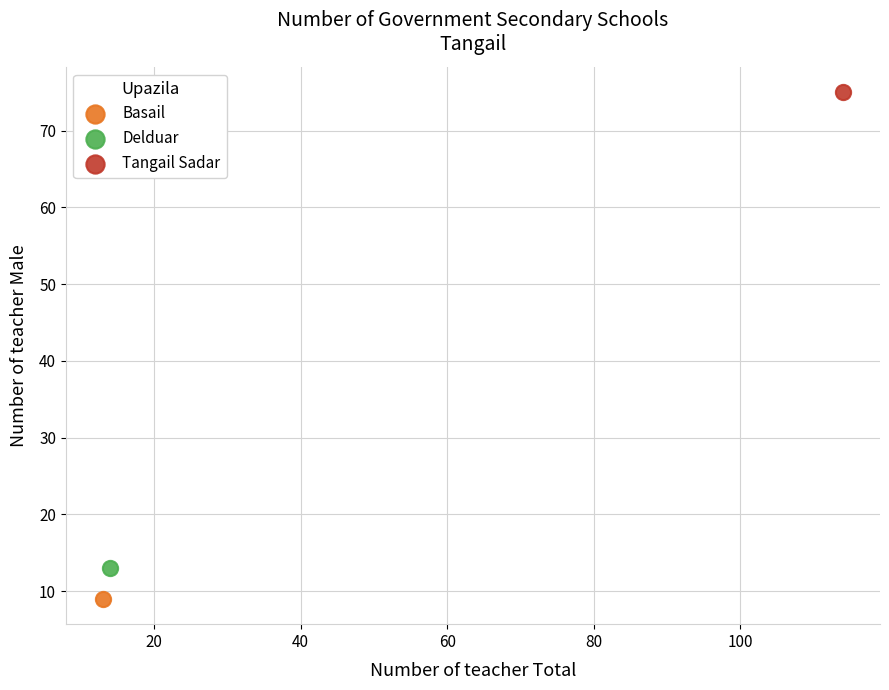

Which series contains the lowest Y value?

Basail